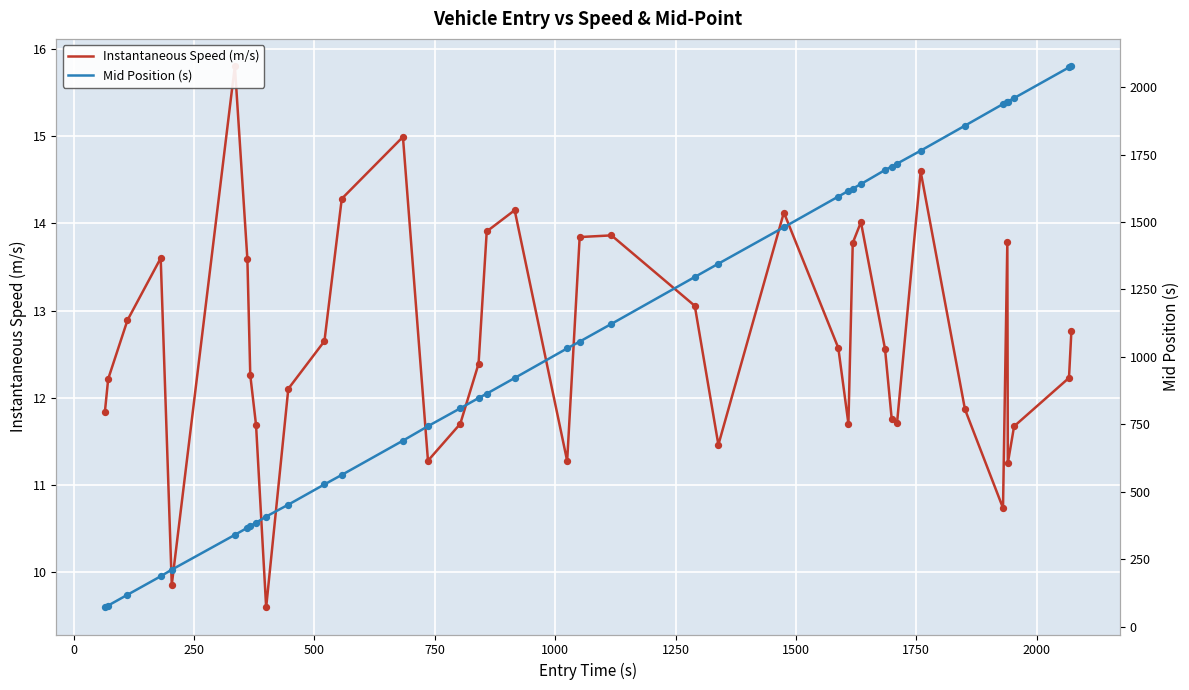

At how many categories does at least one series exceed 1432?

16